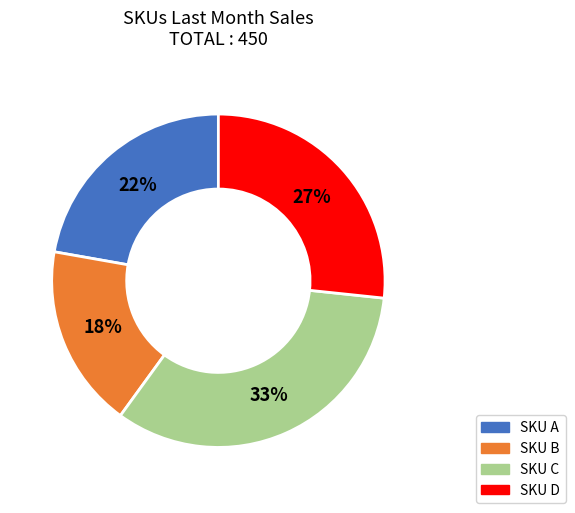

Is there a majority slice in this chart?

No